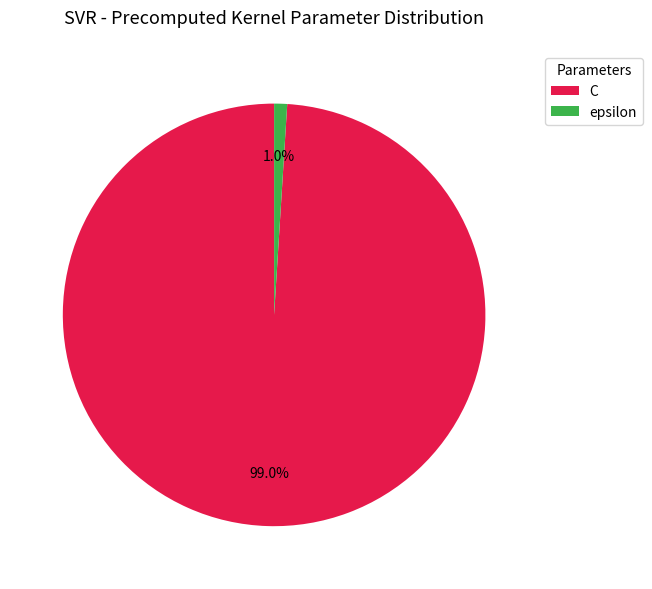

Is there any slice that represents more than half of the pie?

Yes